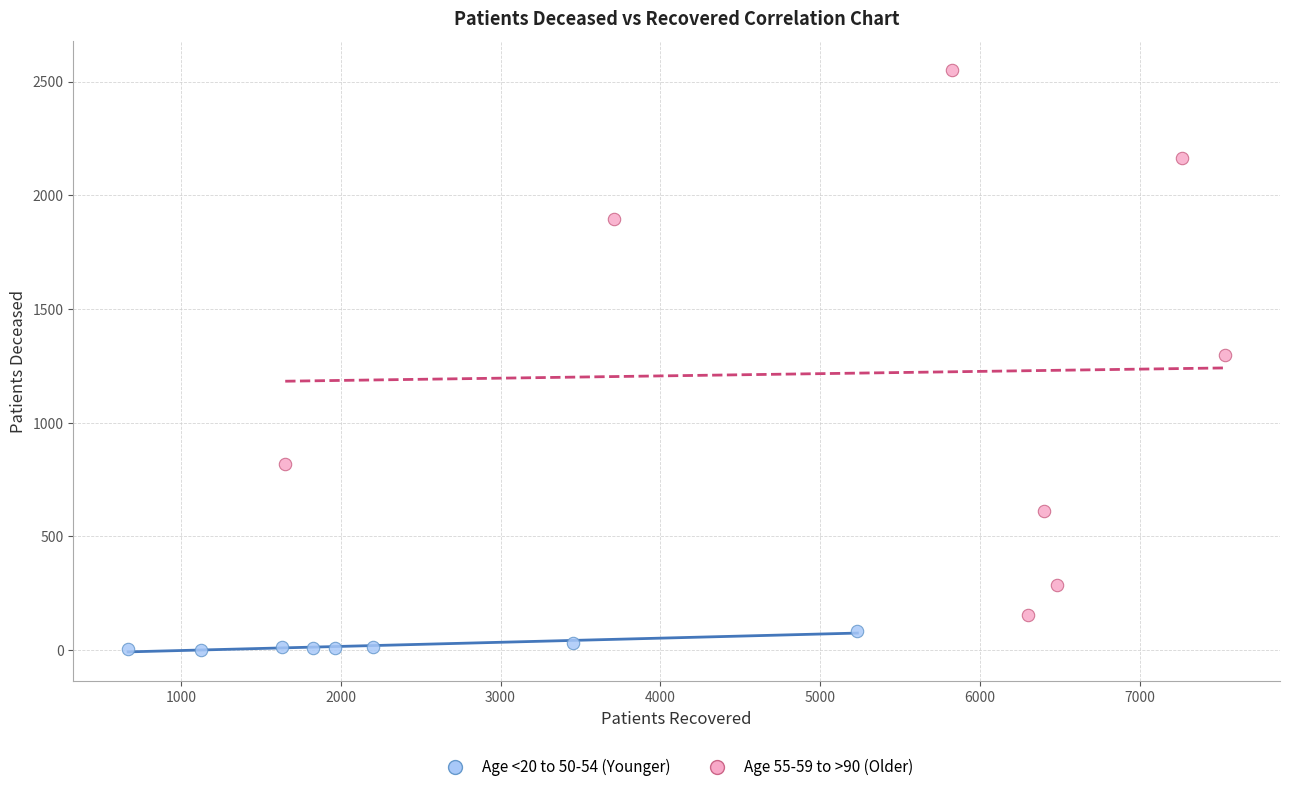

Which series contains the lowest Y value?

Age <20 to 50-54 (Younger)